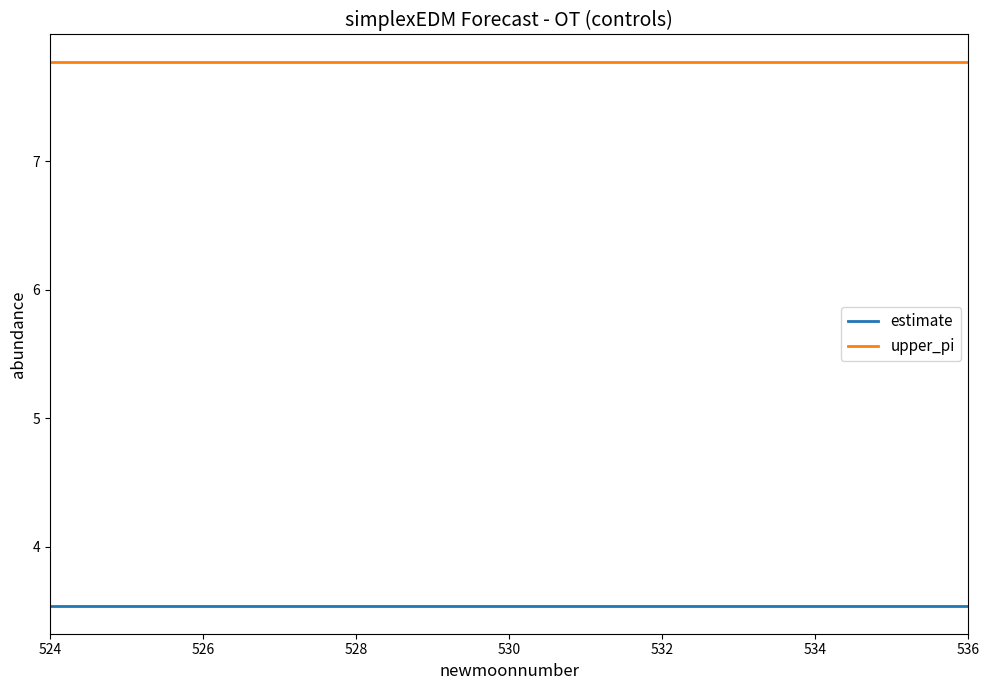

True or false: upper_pi and estimate cross at least once.

False